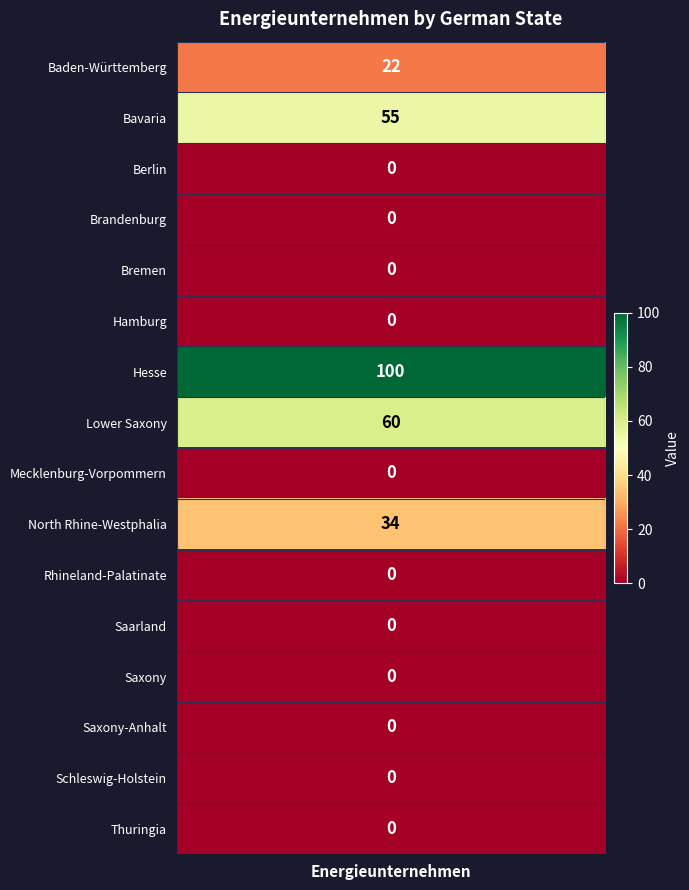

Reading left to right, extract all data points from this chart.

Baden-Württemberg=22	Bavaria=55	Berlin=0	Brandenburg=0	Bremen=0	Hamburg=0	Hesse=100	Lower Saxony=60	Mecklenburg-Vorpommern=0	North Rhine-Westphalia=34	Rhineland-Palatinate=0	Saarland=0	Saxony=0	Saxony-Anhalt=0	Schleswig-Holstein=0	Thuringia=0